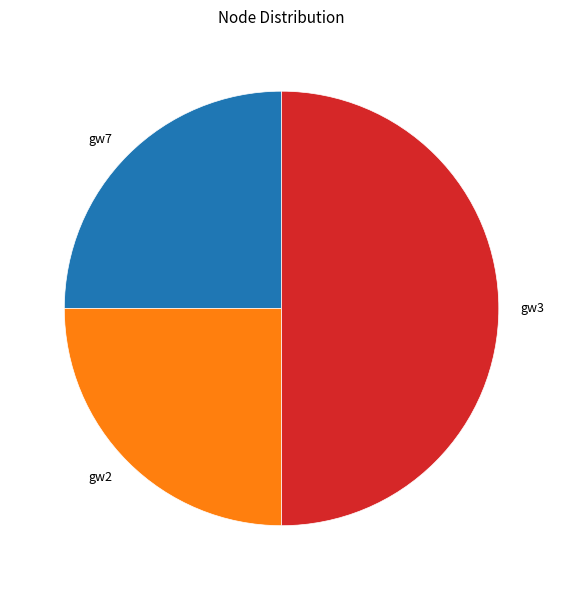

Is the sum of gw7 and gw3 greater than half?

Yes